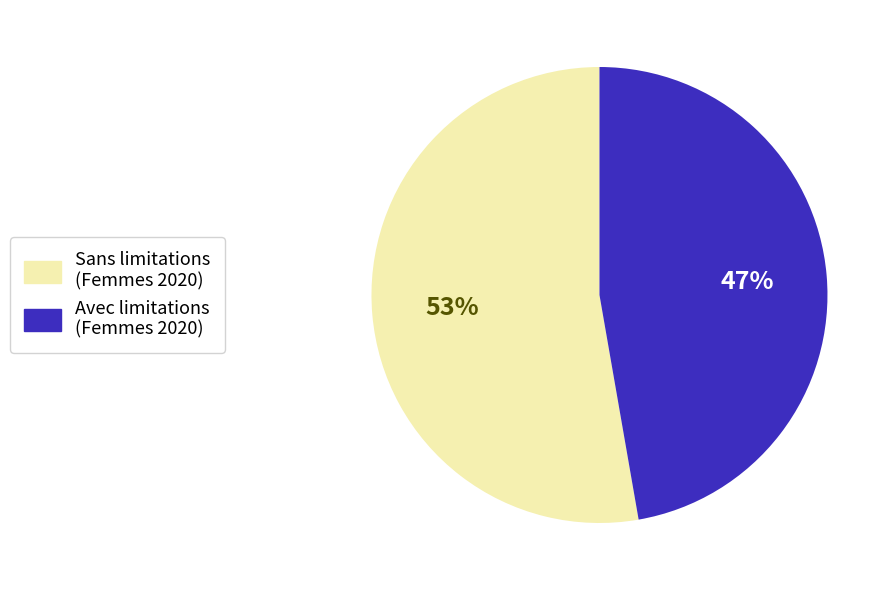

Is Sans limitations (Femmes 2020) the majority of the pie?

Yes